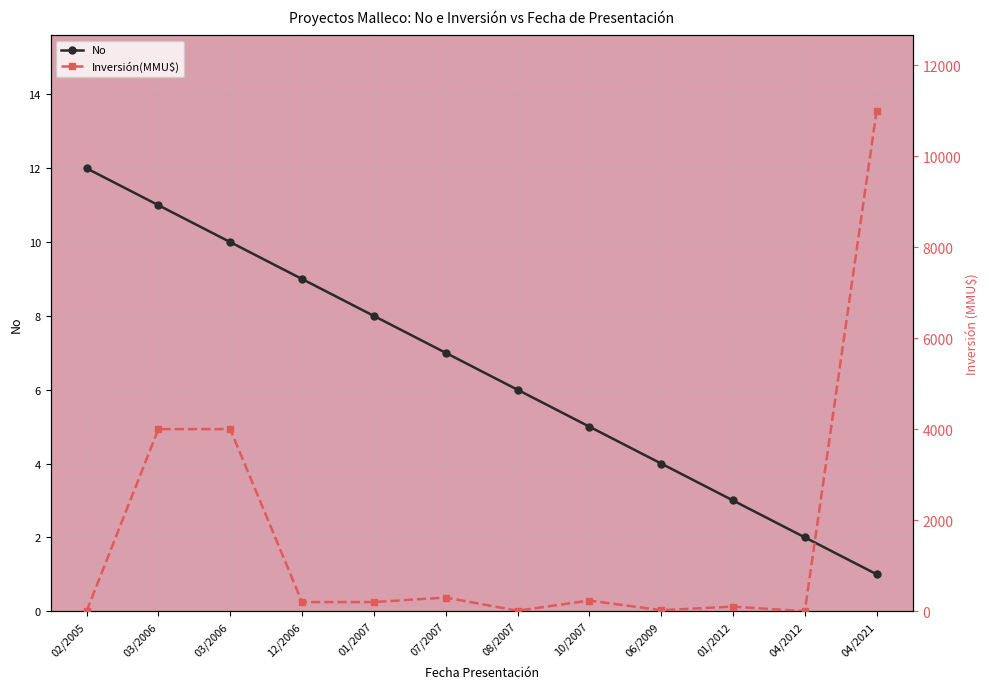

True or false: Inversión(MMU$) has a value of 200 at 12/2006.

True